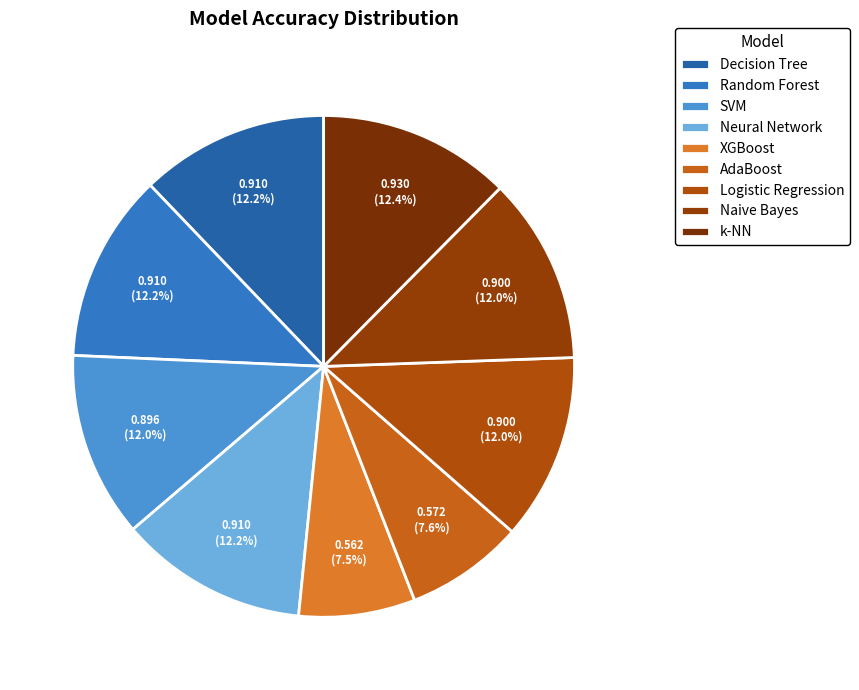

Count the number of slices in the pie.

9